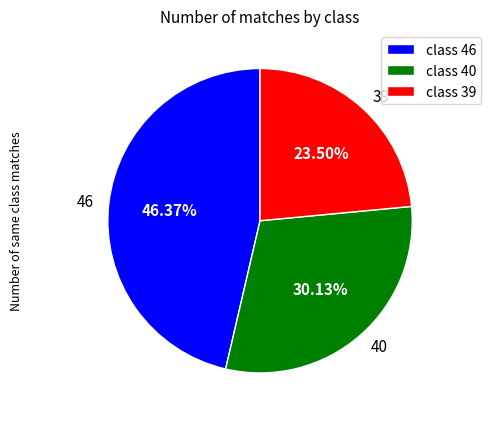

What is the ratio of the value at 40 to the value at 39?

1.3